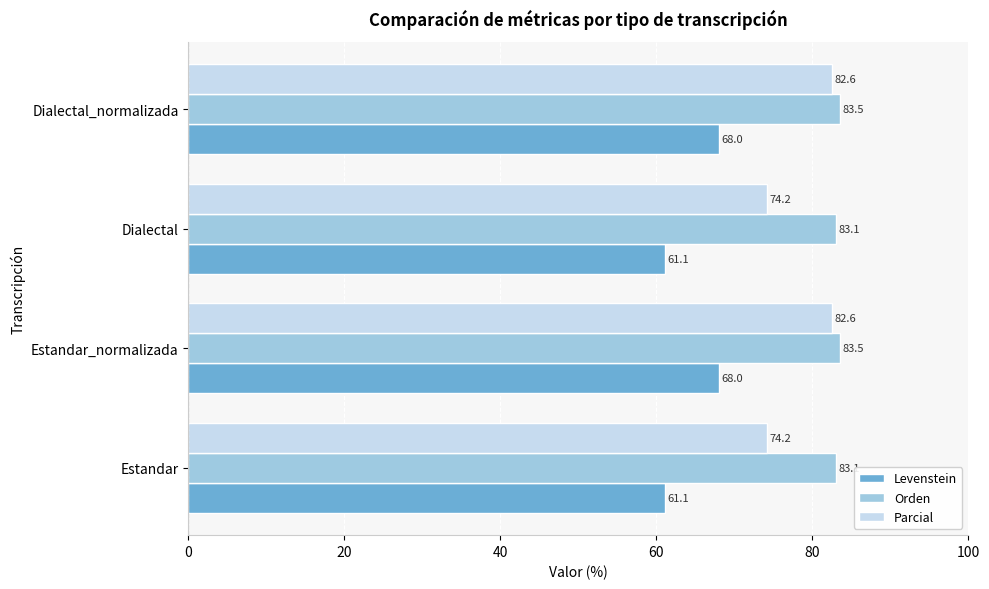

What is the highest value of the Orden series?

83.5